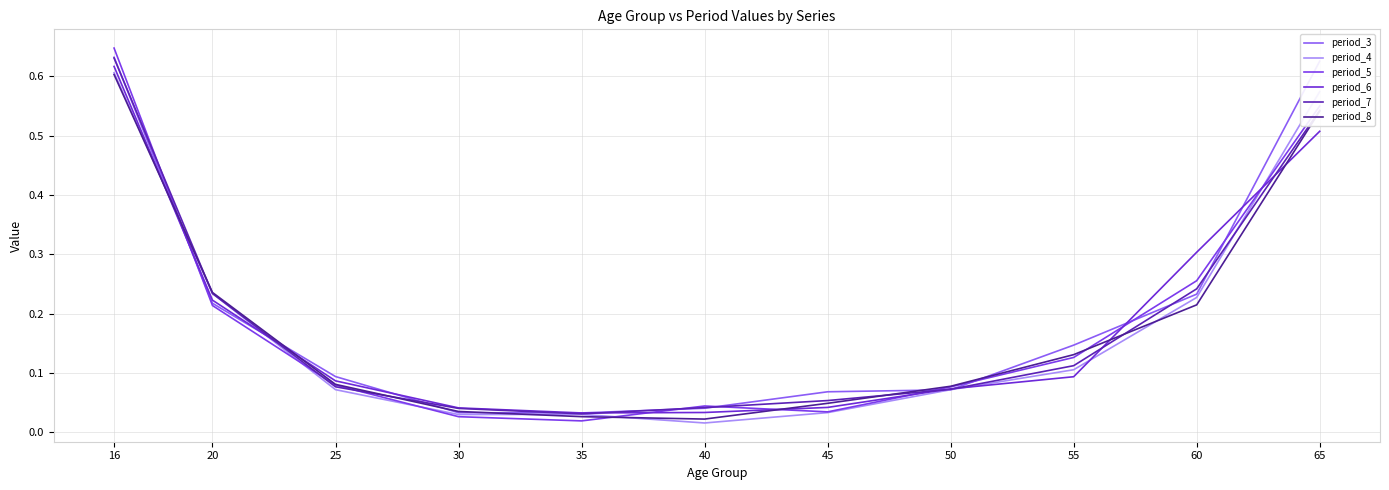

Which series ends up on top after the final intersection of period_5 and period_6?

period_5